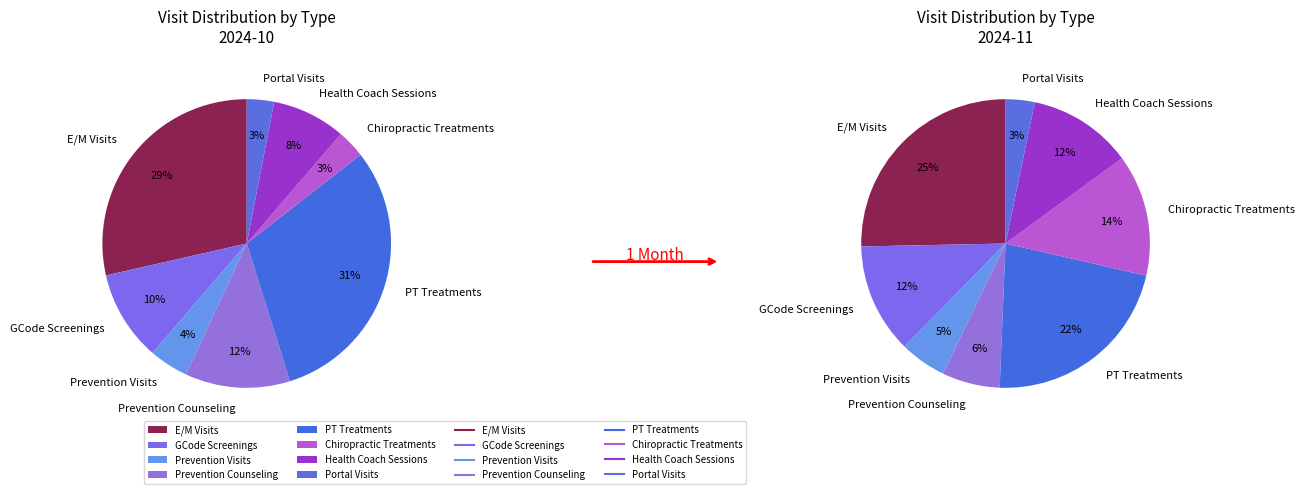

Does GCode Screenings represent more than half of the total?

No